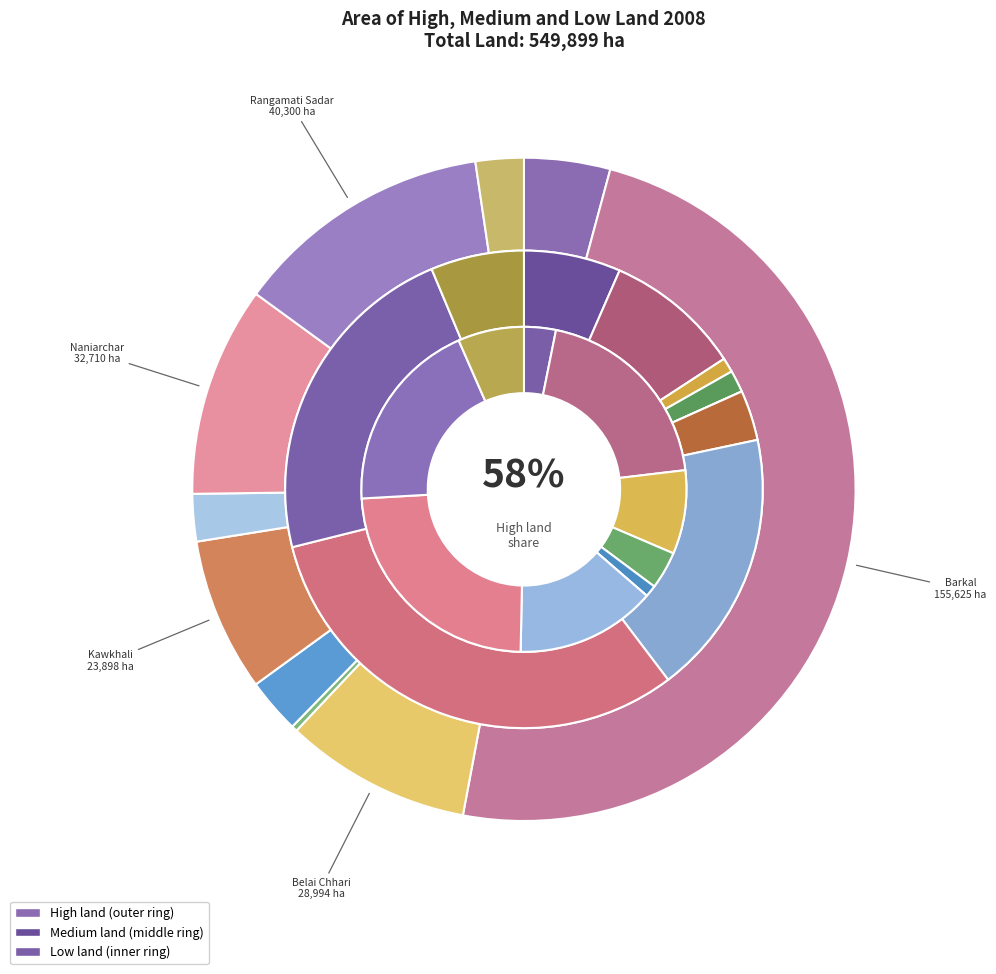

Rank the categories by Low land value from highest to lowest.

Naniarchar, Barkal, Rangamati Sadar, Langadu, Belai Chhari, Rajasthali, Jurai Chhari, Baghaichhari, Kaptai, Kawkhali